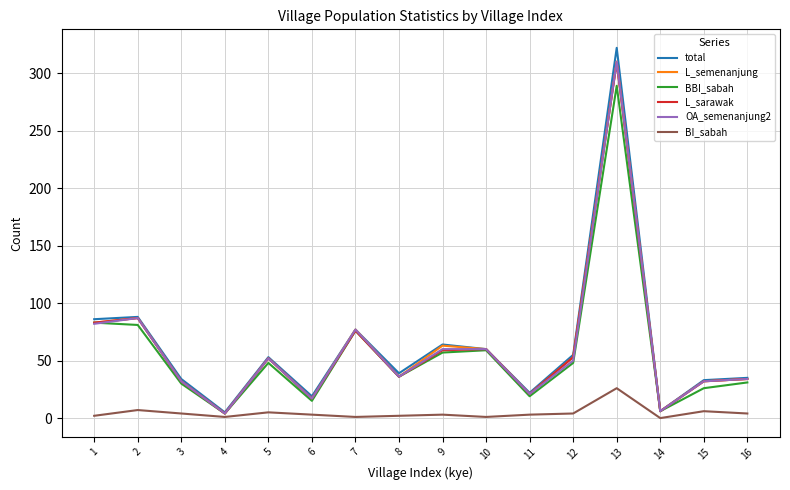

Which series has the largest range (max minus min)?

total